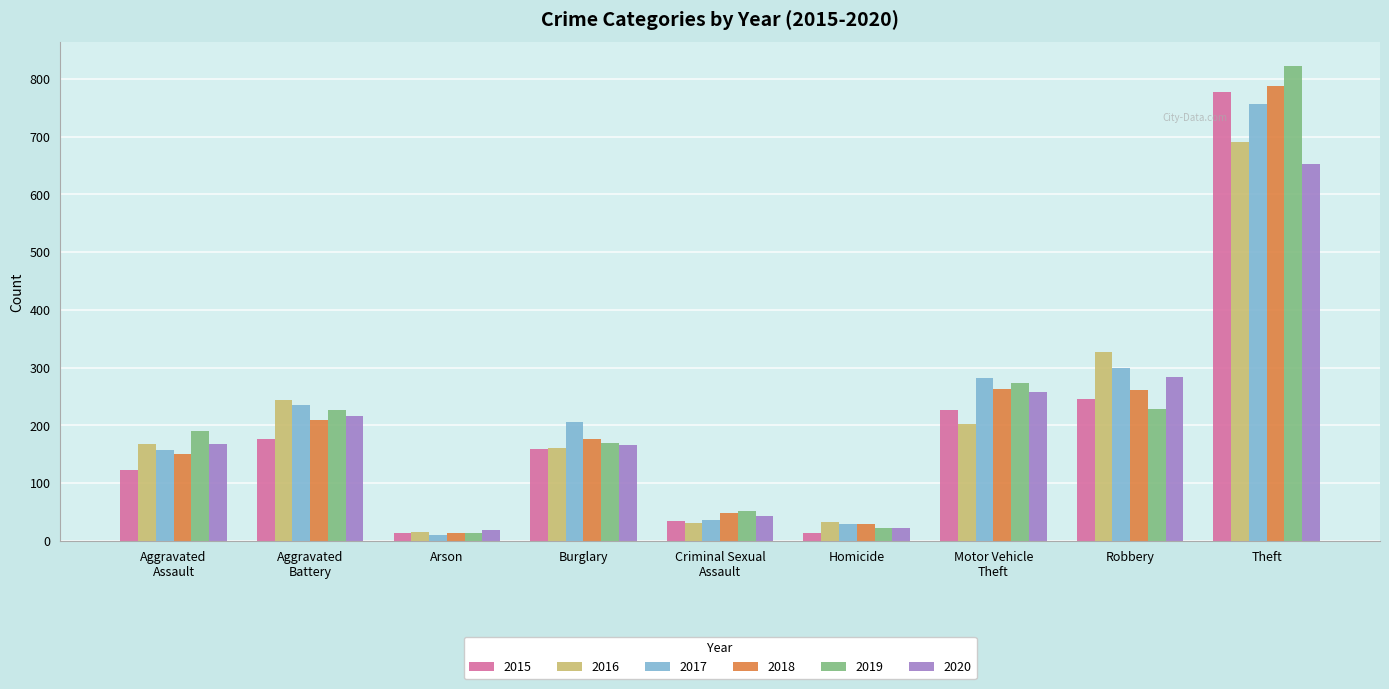

What is the label of the 6th bar from the right?

Burglary